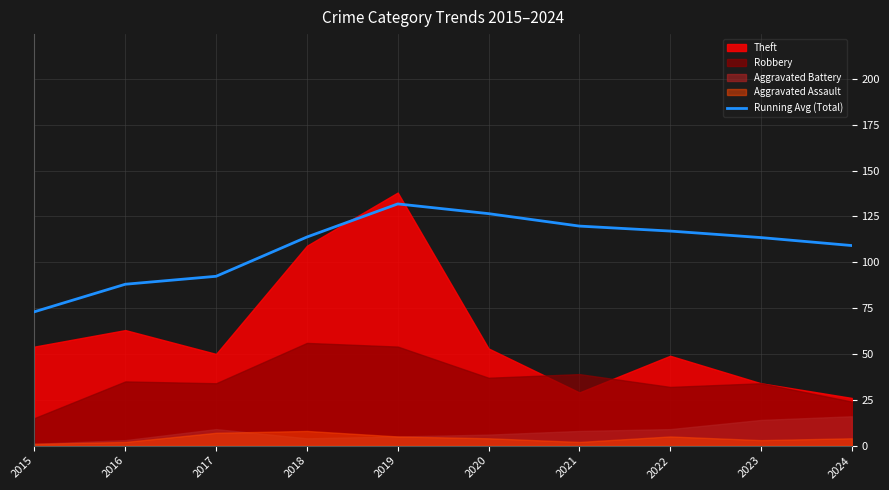

List the labels in order of value, smallest first.

2015, 2016, 2017, 2024, 2023, 2018, 2022, 2021, 2020, 2019